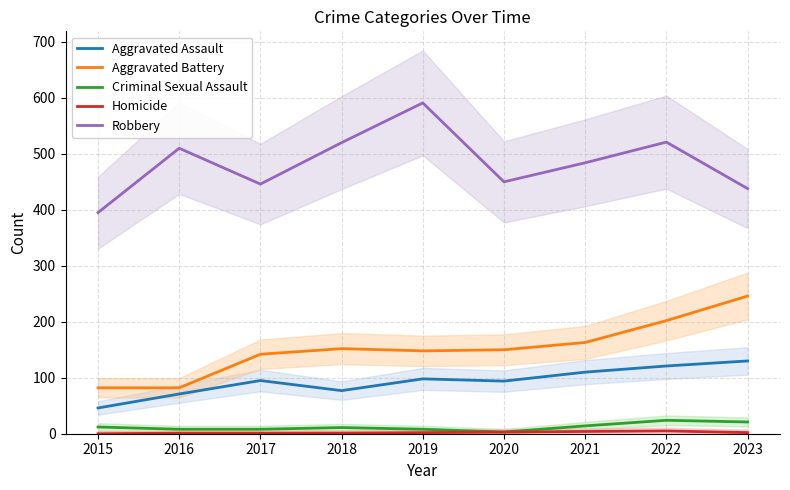

Count the number of data series in this chart.

5